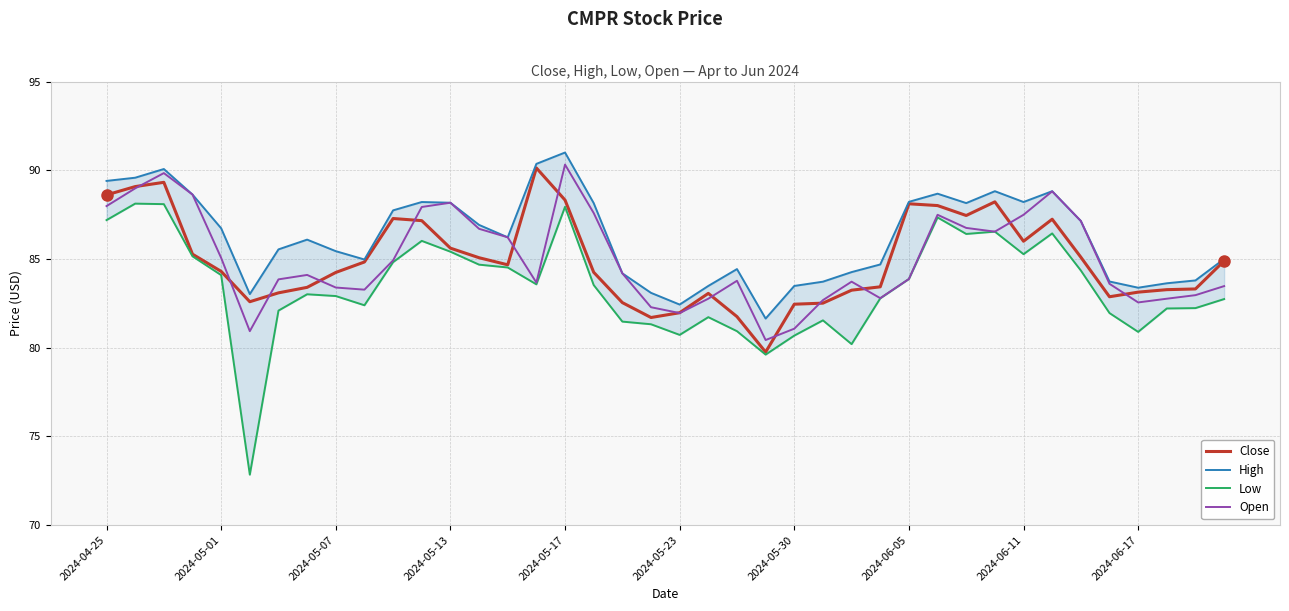

Is it true that Close equals 23.6 at 2024-04-25?

False